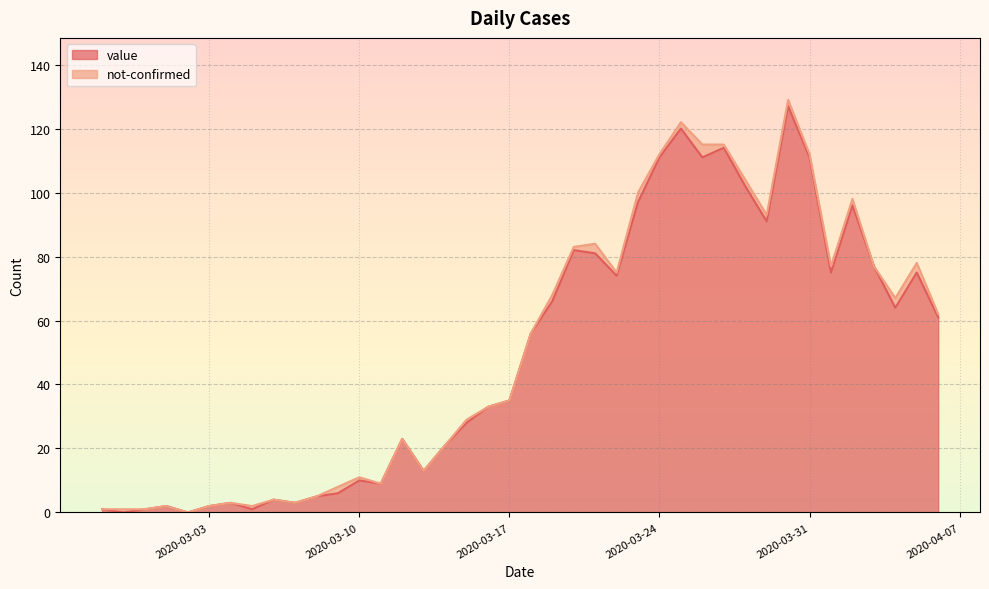

What is the average value?

50